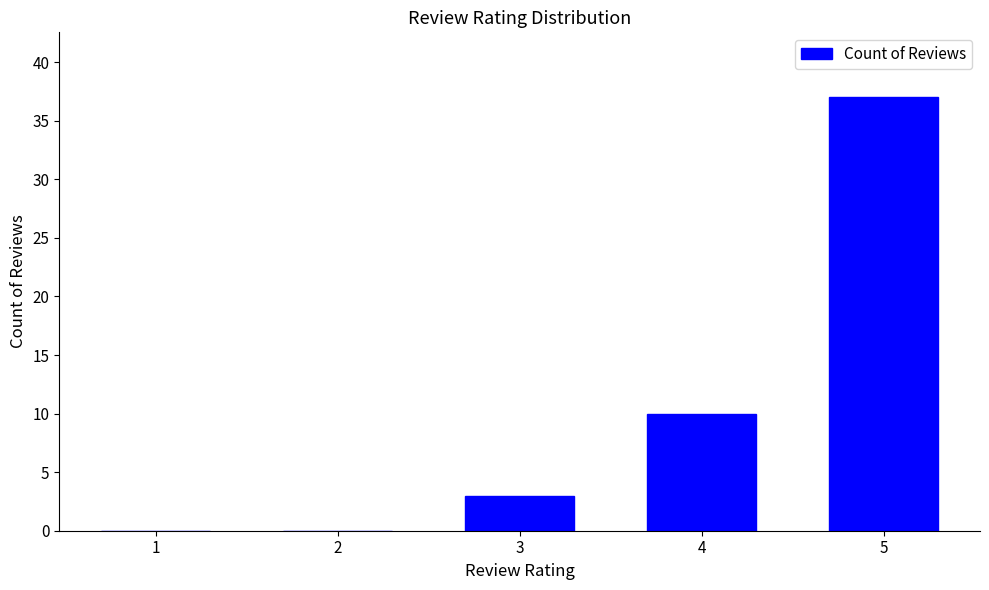

The chart shows a value of 10 at 4. True or false?

True